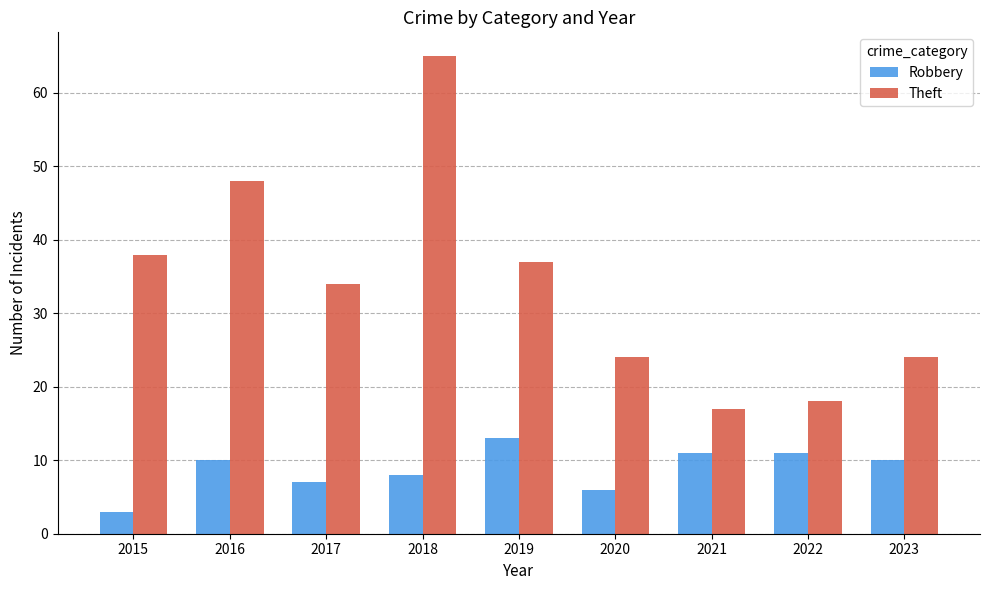

What is the difference between the maximum and minimum values in the Robbery series?

10